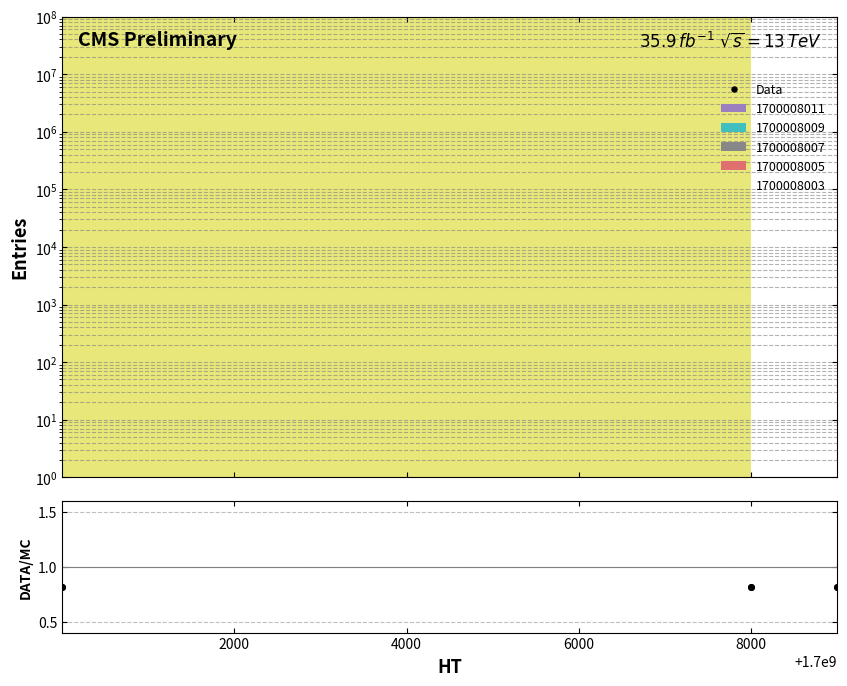

Does the chart display data point markers on the line(s)?

Yes